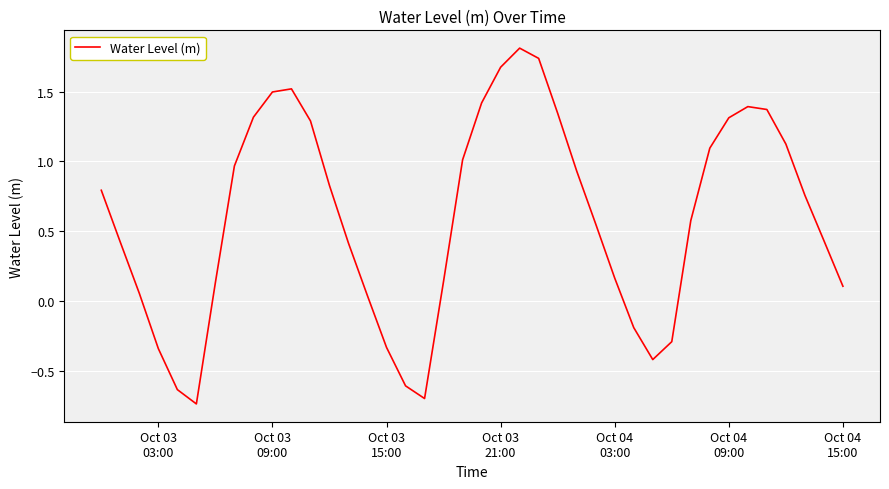

What is the difference between the maximum and minimum values?

2.6